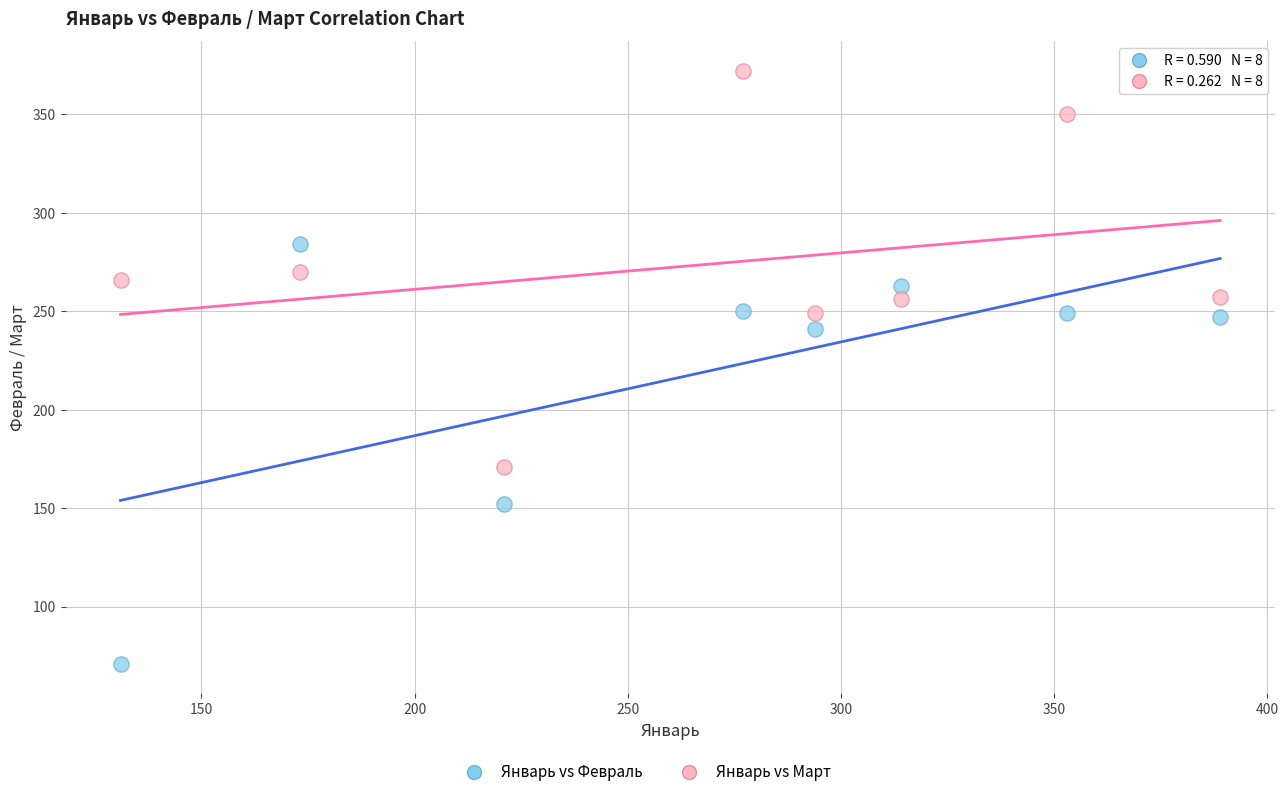

Across all data points, what is the range of Y values (max minus min)?

301